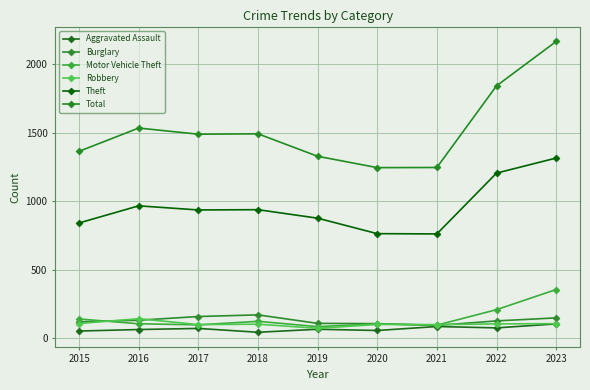

Is this an area chart (filled region under the line)?

No